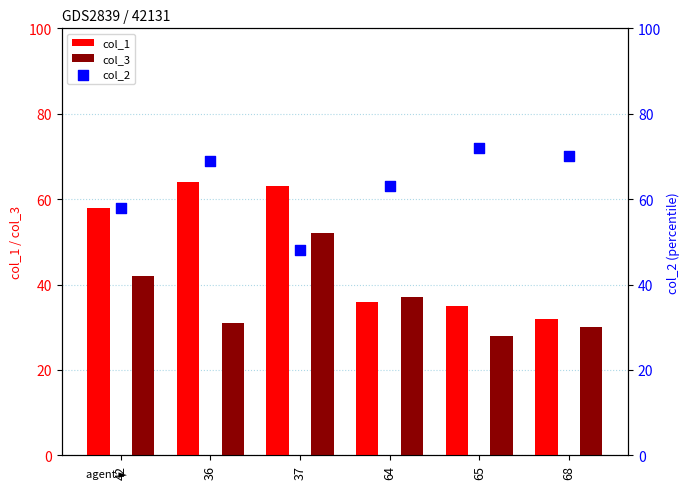

Which series has the largest Y range (max minus min)?

col_1